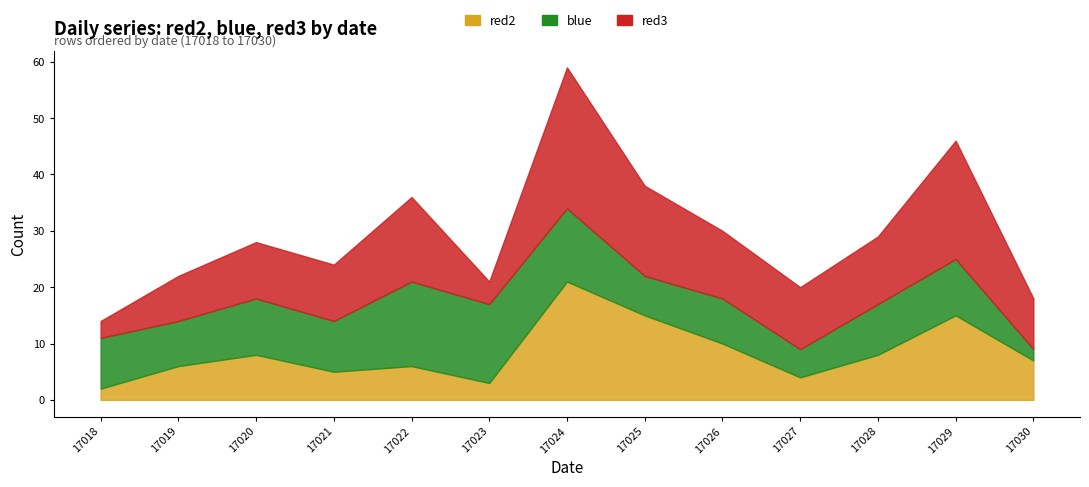

Rank the categories by red3 value from lowest to highest.

17018, 17023, 17019, 17030, 17020, 17021, 17027, 17026, 17028, 17022, 17025, 17029, 17024